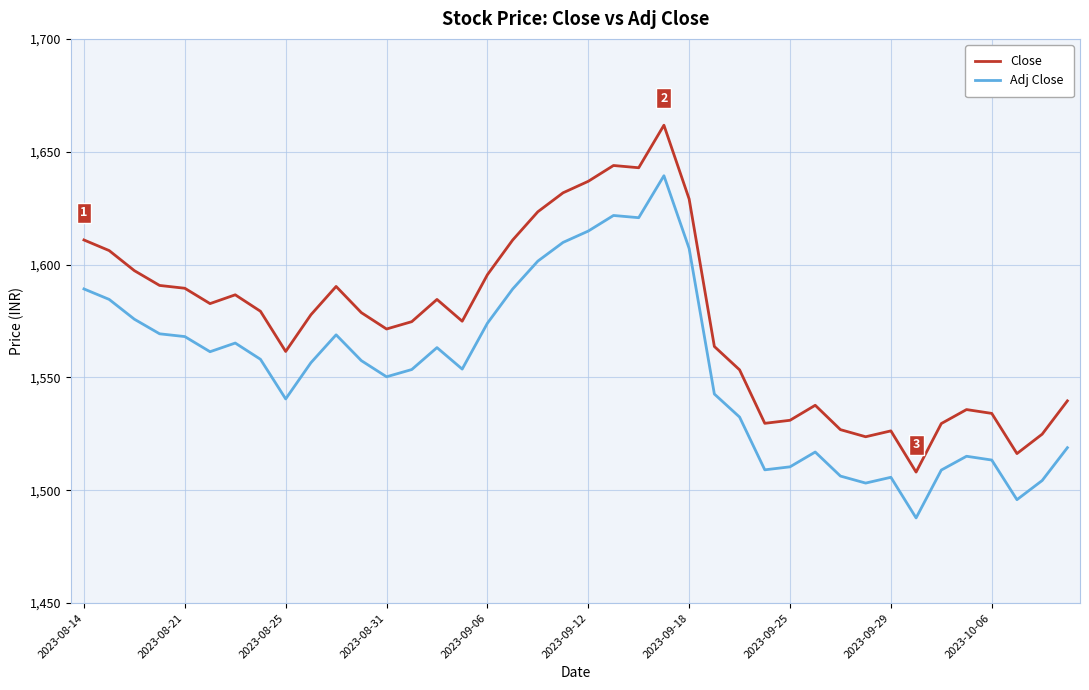

What is the minimum value for Close?

1508.1